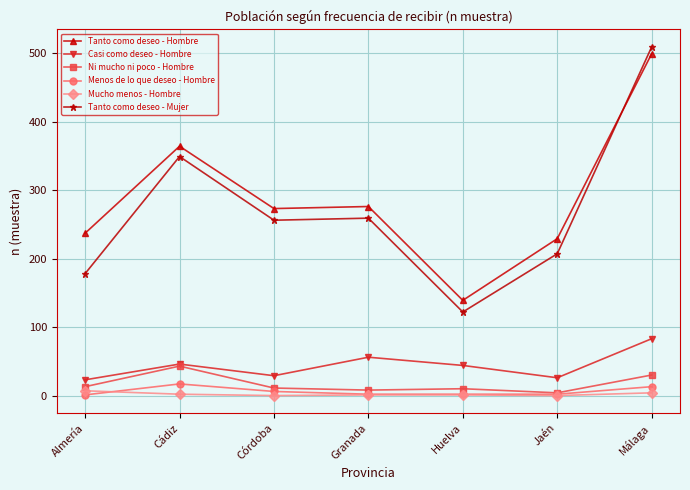

True or false: Tanto como deseo - Hombre and Menos de lo que deseo - Hombre intersect in this chart.

False